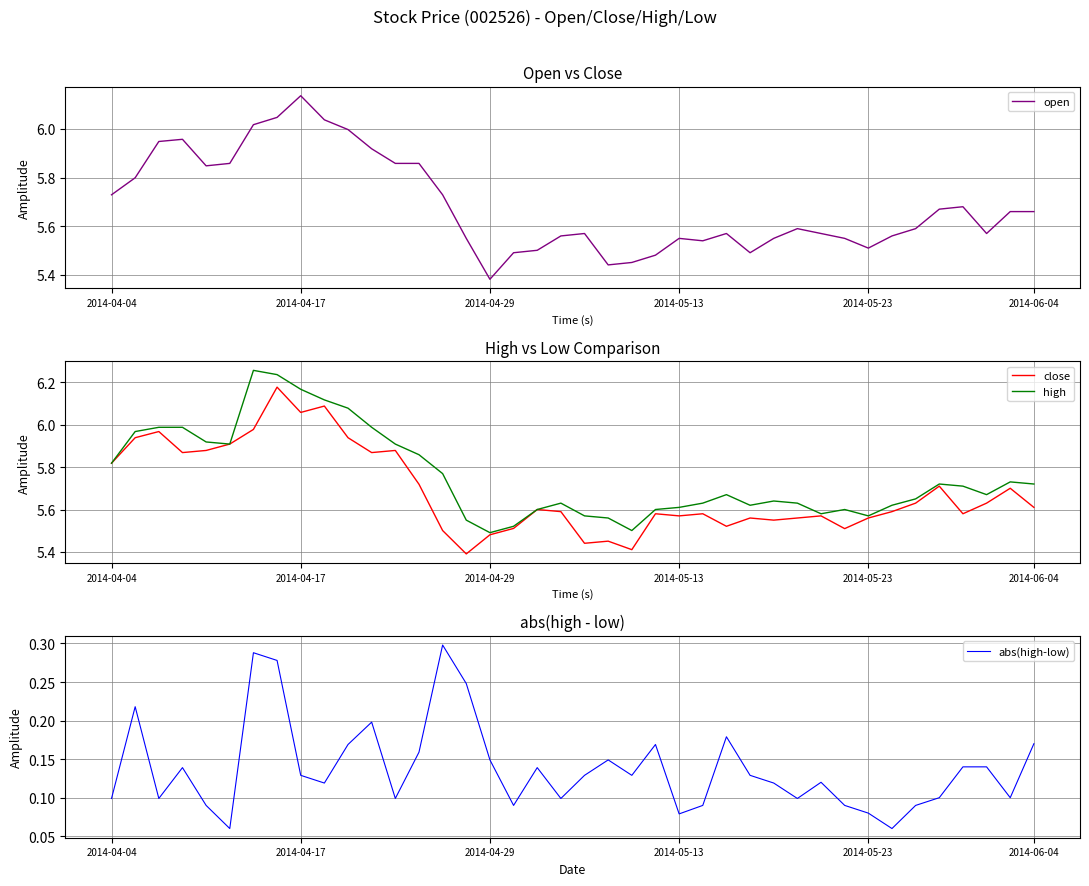

At which label is open closest to 5?

2014-04-29